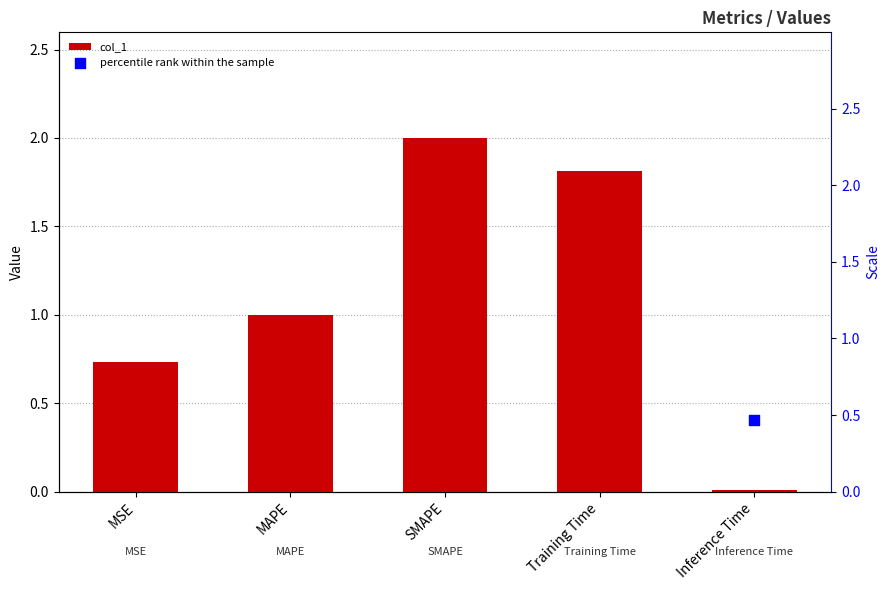

Is the value of col_1 at Inference Time greater than the value of percentile rank within the sample at MSE?

No